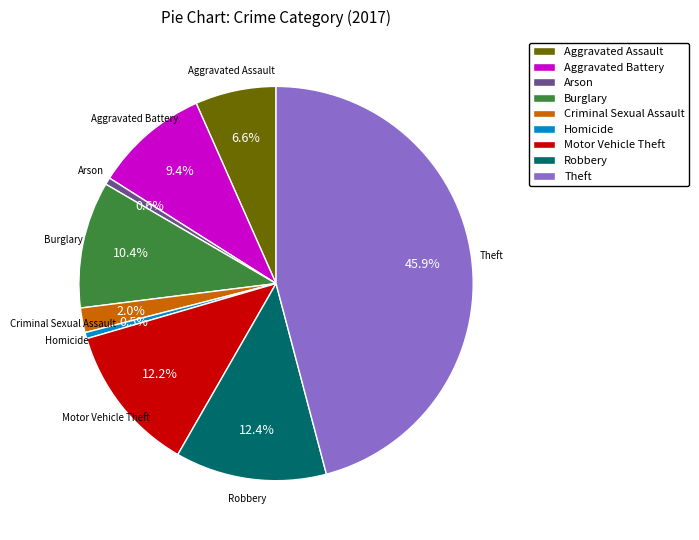

Which category has the biggest portion of the pie?

Theft